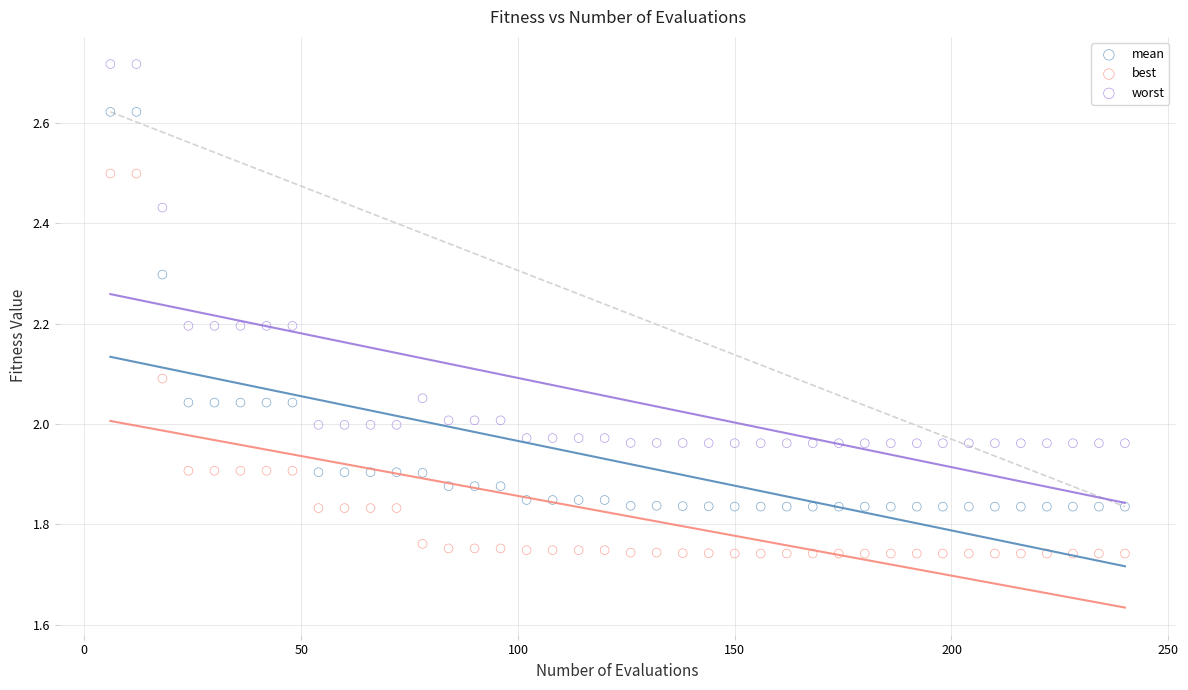

Across all data points, what is the range of Y values (max minus min)?

1.0